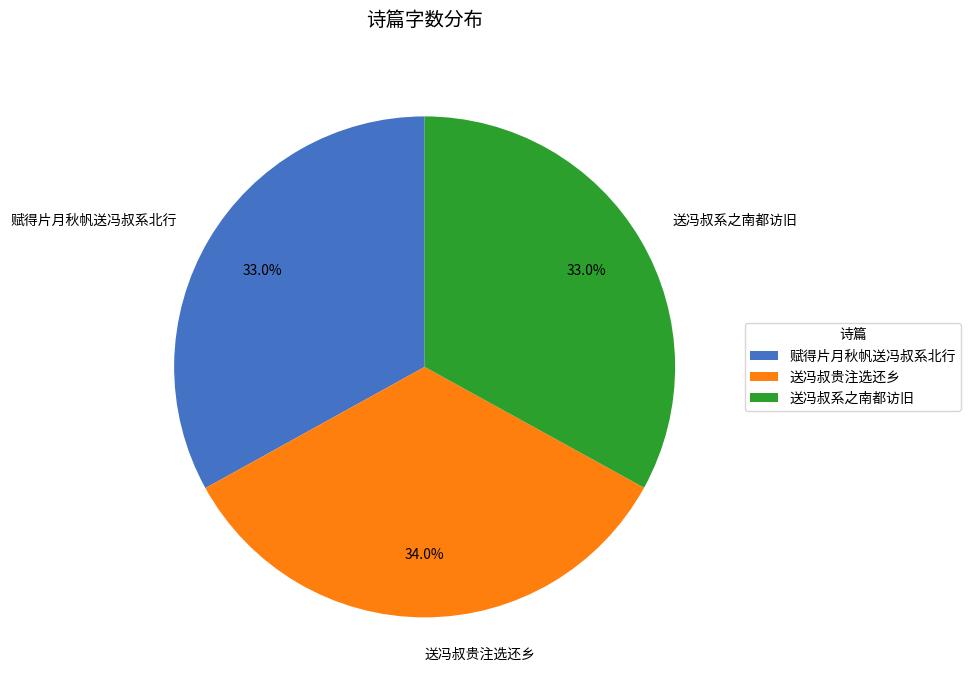

How much of the chart is everything except 送冯叔贵注选还乡?

66.0%